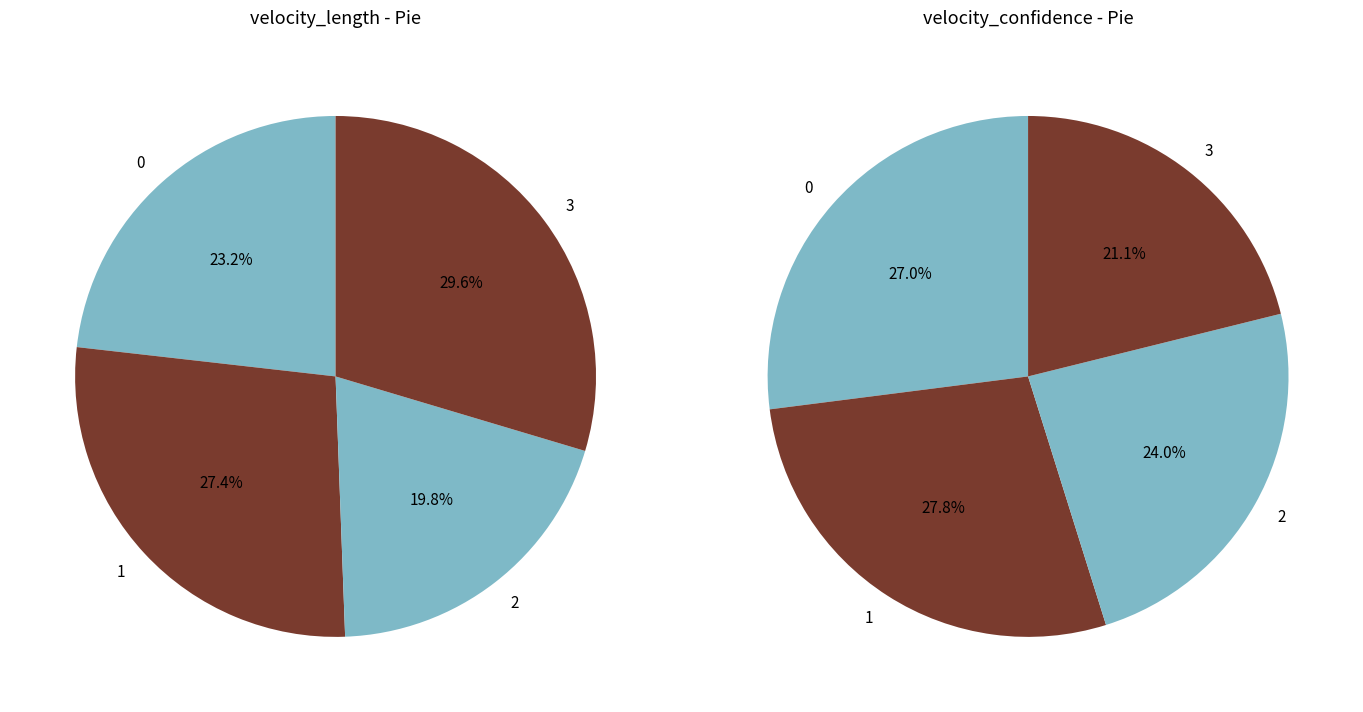

Rank the categories by velocity_confidence value from highest to lowest.

1, 0, 2, 3